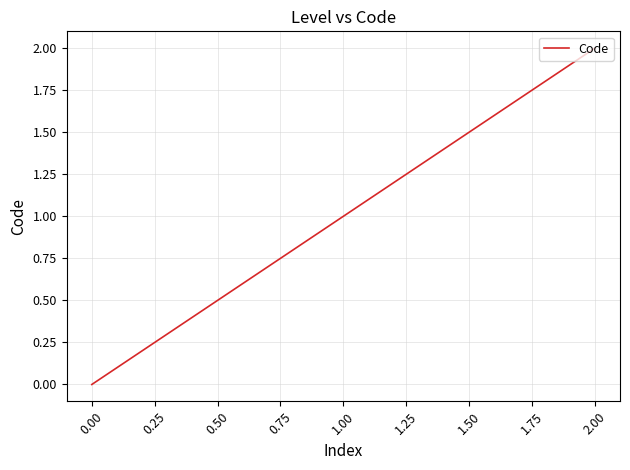

Count the number of data series in this chart.

1